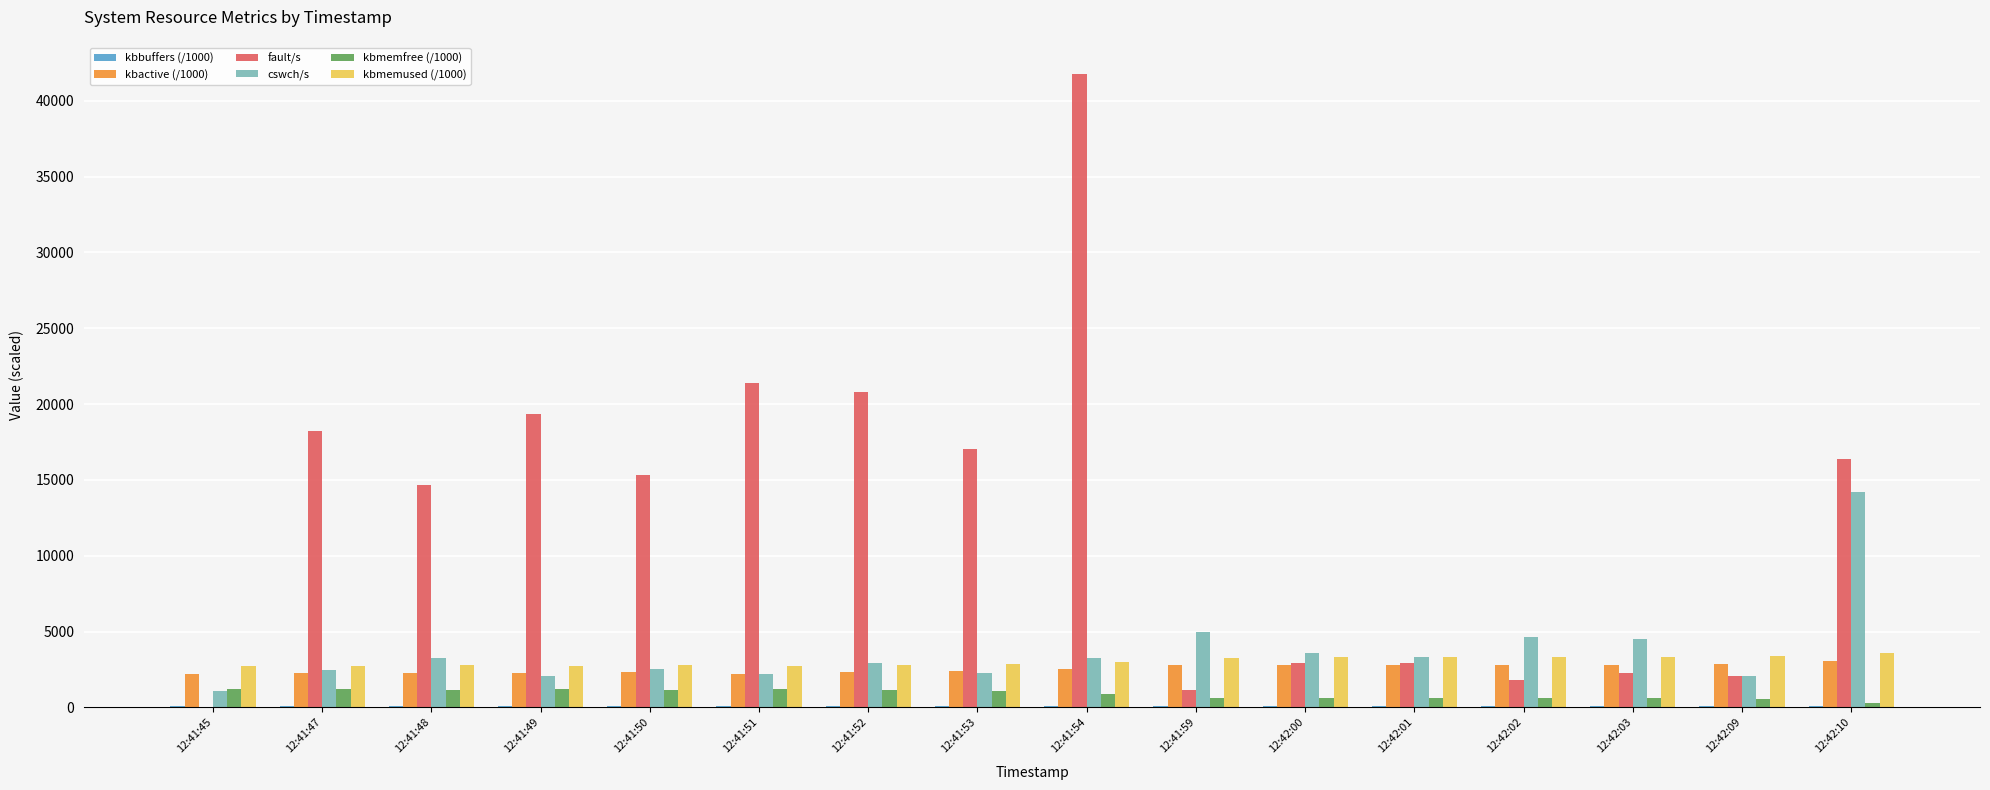

What is the maximum value for cswch/s?

14184.0